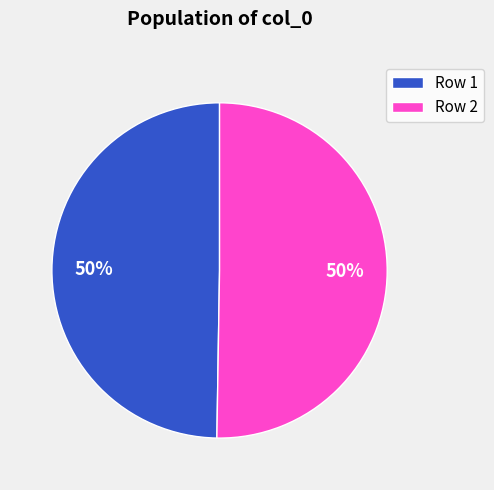

What is the ratio of the value at Row 1 to the value at Row 2?

1.0